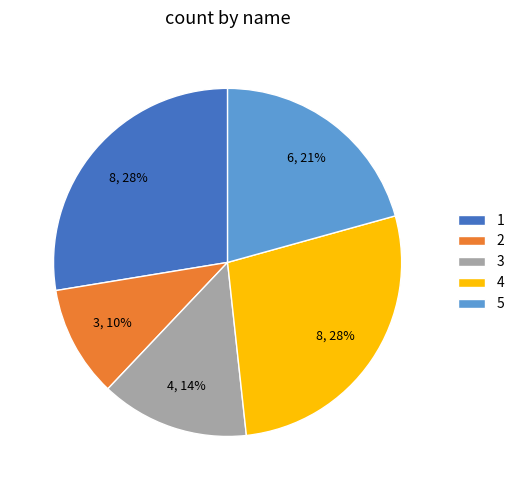

Which slice is the smallest?

2